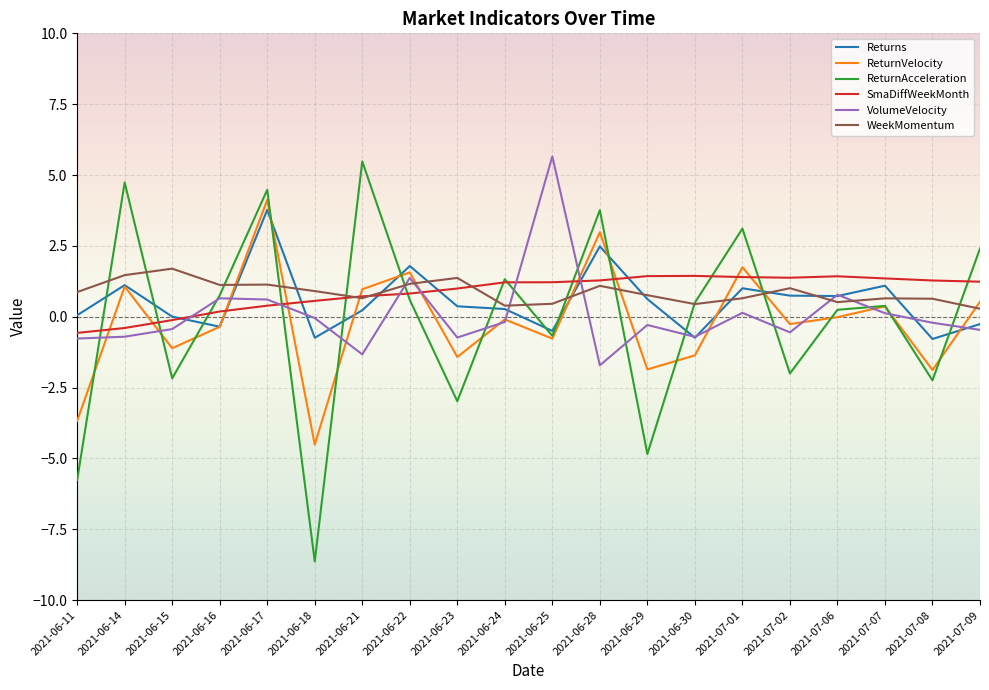

How many intersections are there between WeekMomentum and ReturnVelocity?

9